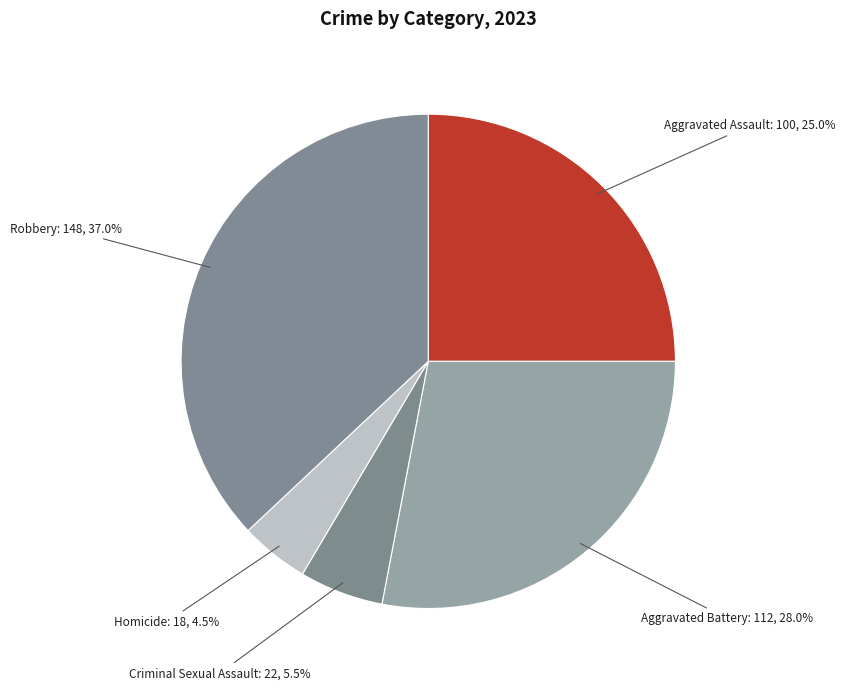

How many segments does this pie chart have?

5